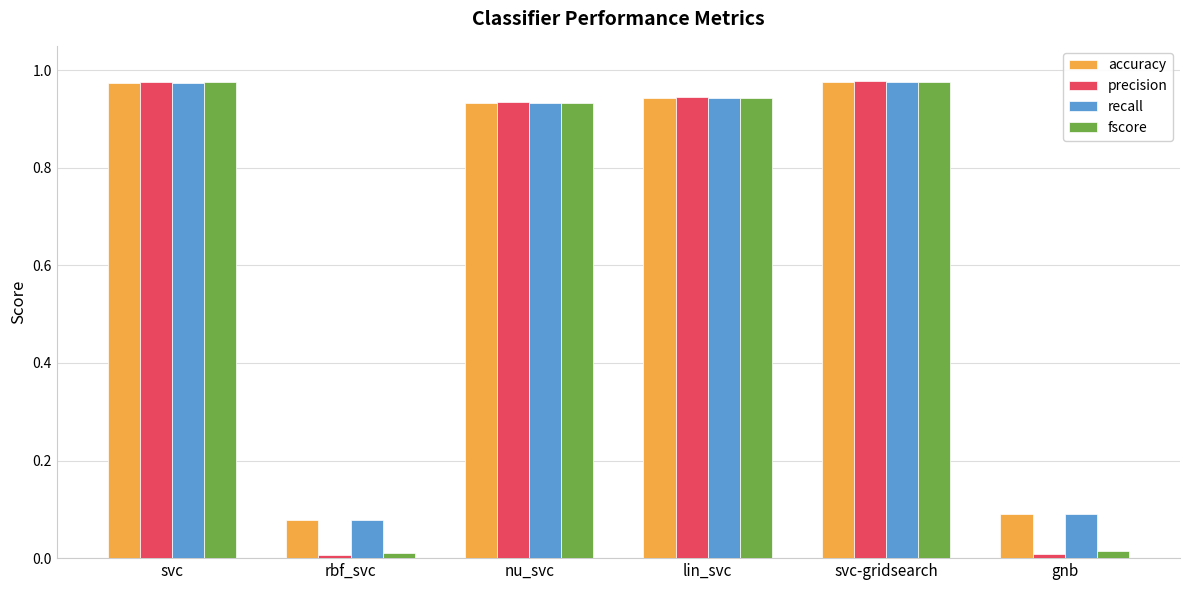

Is the value of precision at lin_svc greater than the value of accuracy at rbf_svc?

Yes